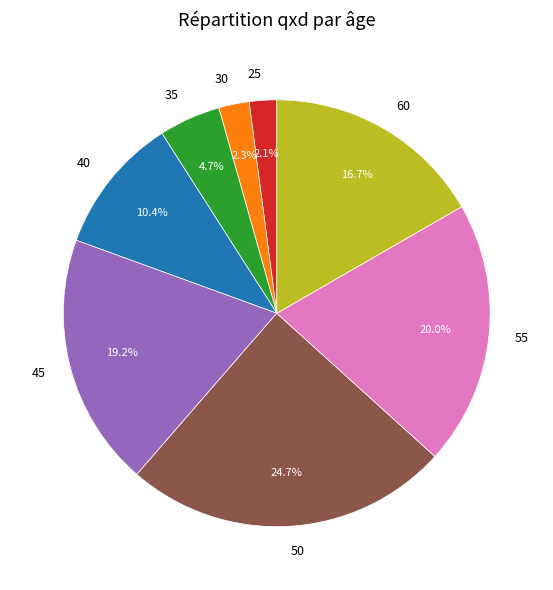

What is the largest slice in the pie chart?

50